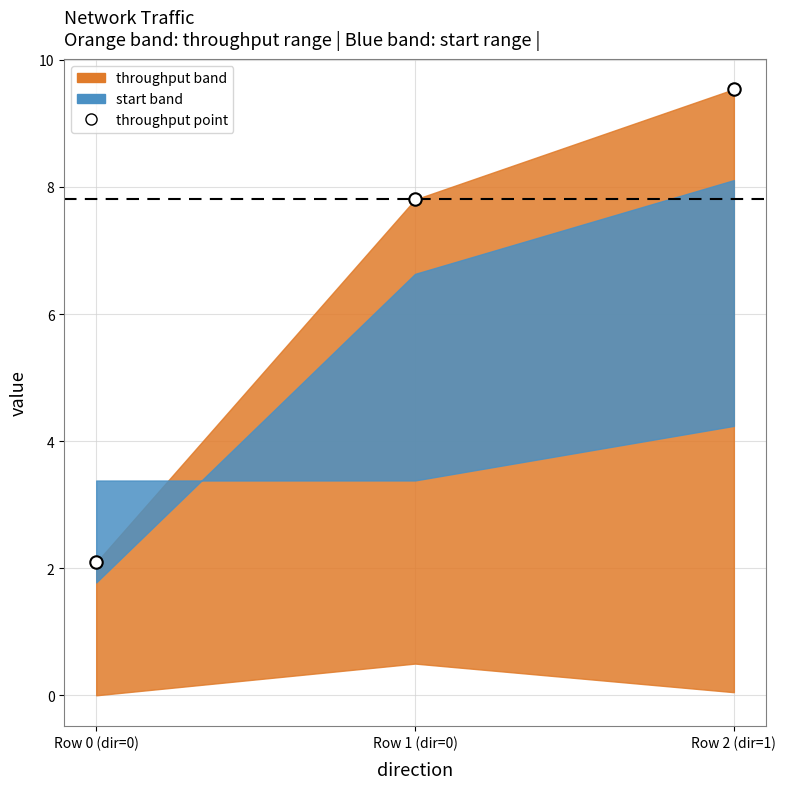

What is the average Y value?

6.5